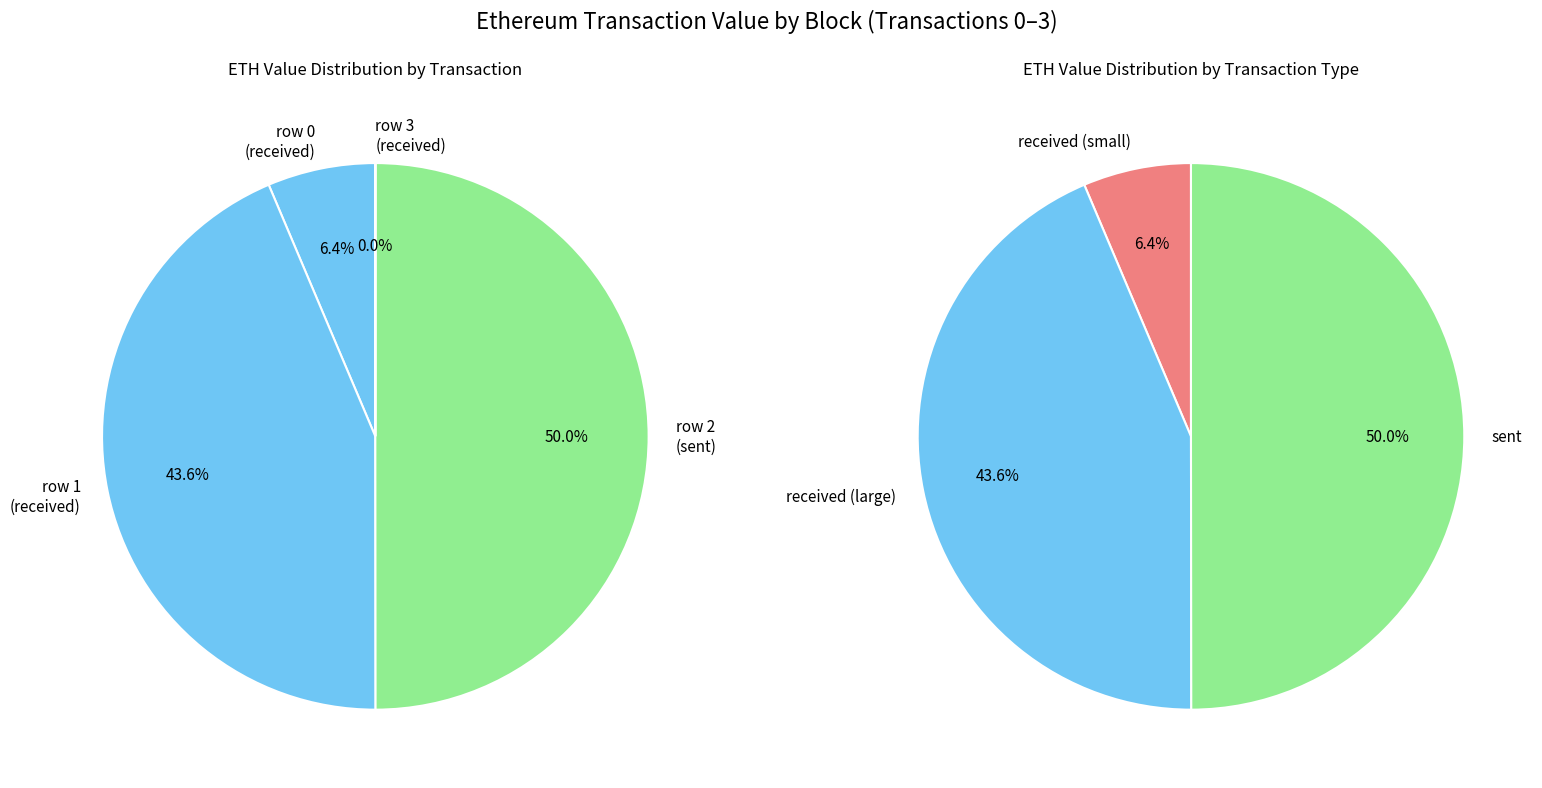

How many slices are in this pie chart?

4